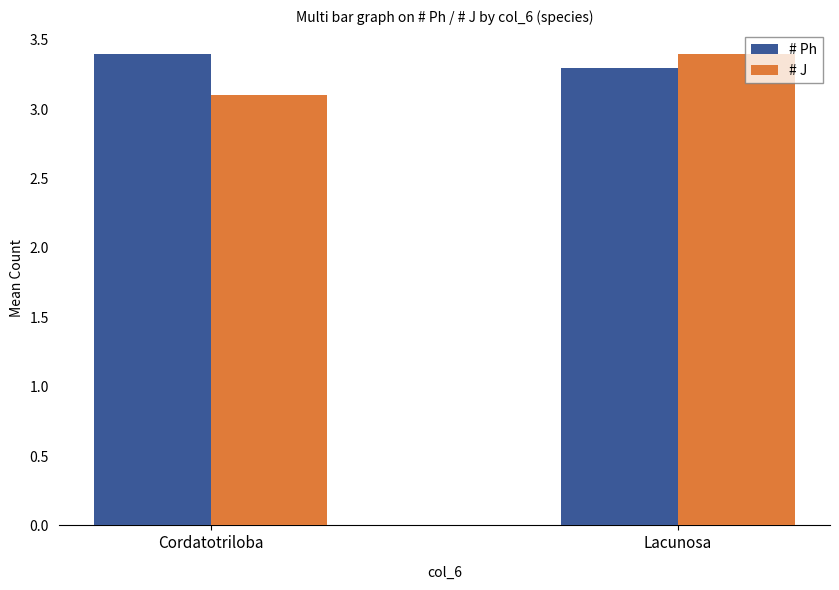

What is the sum of the # Ph values at Cordatotriloba and Lacunosa?

6.7